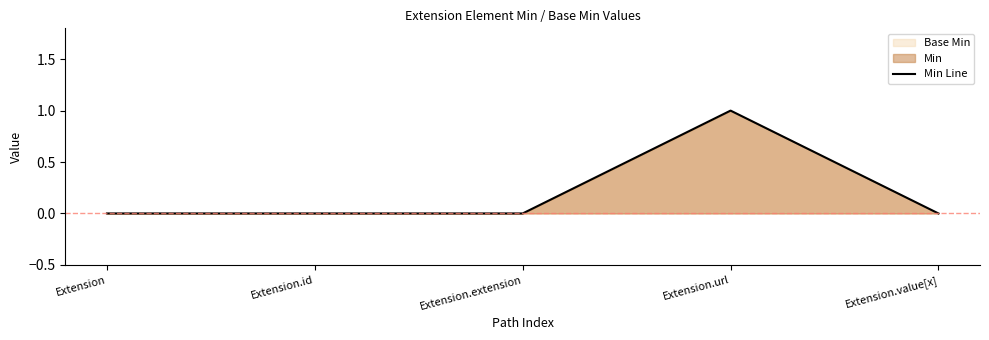

What is the sum of the values at Extension.url and Extension.id?

1